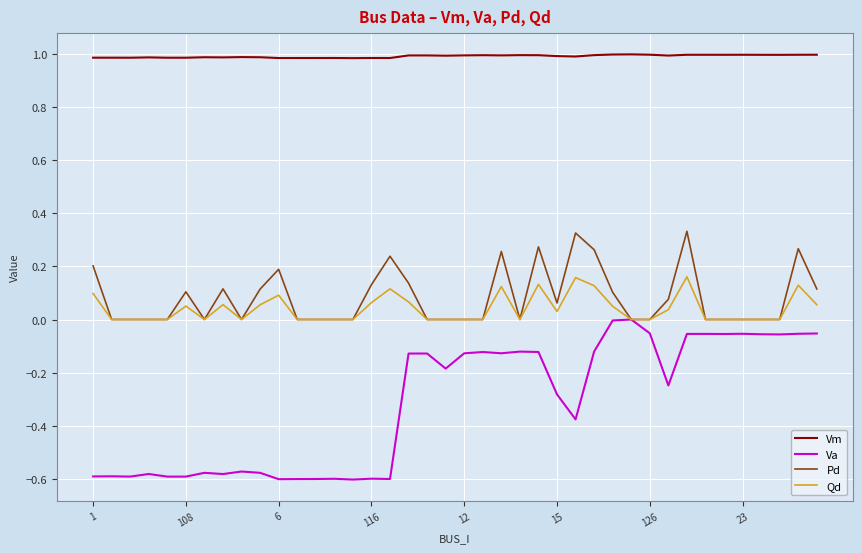

What is the highest value of the Vm series?

1.0